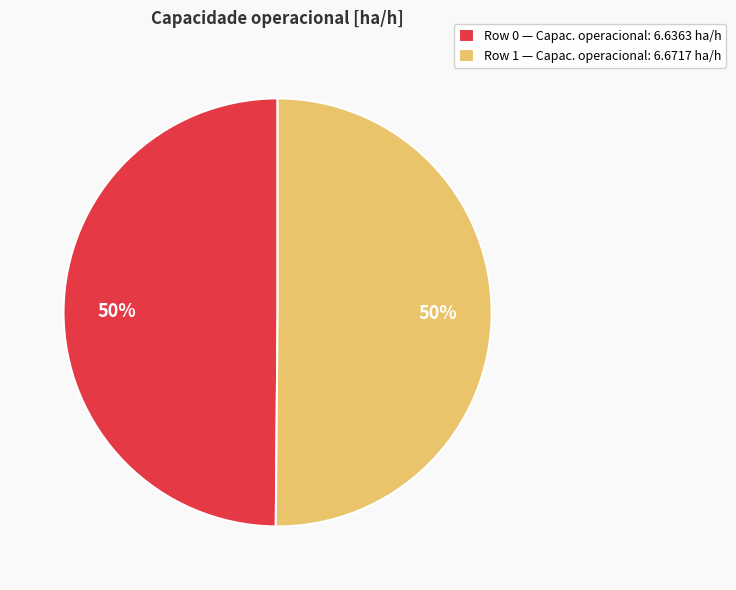

Count the number of slices in the pie.

2